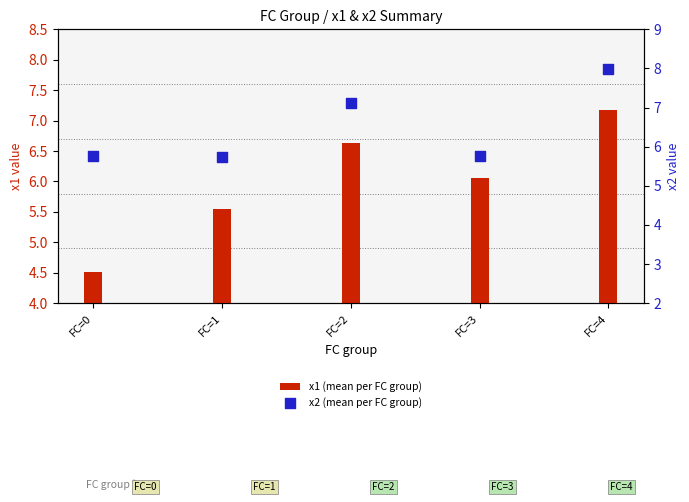

What is the total value across all series at FC=3?

11.8